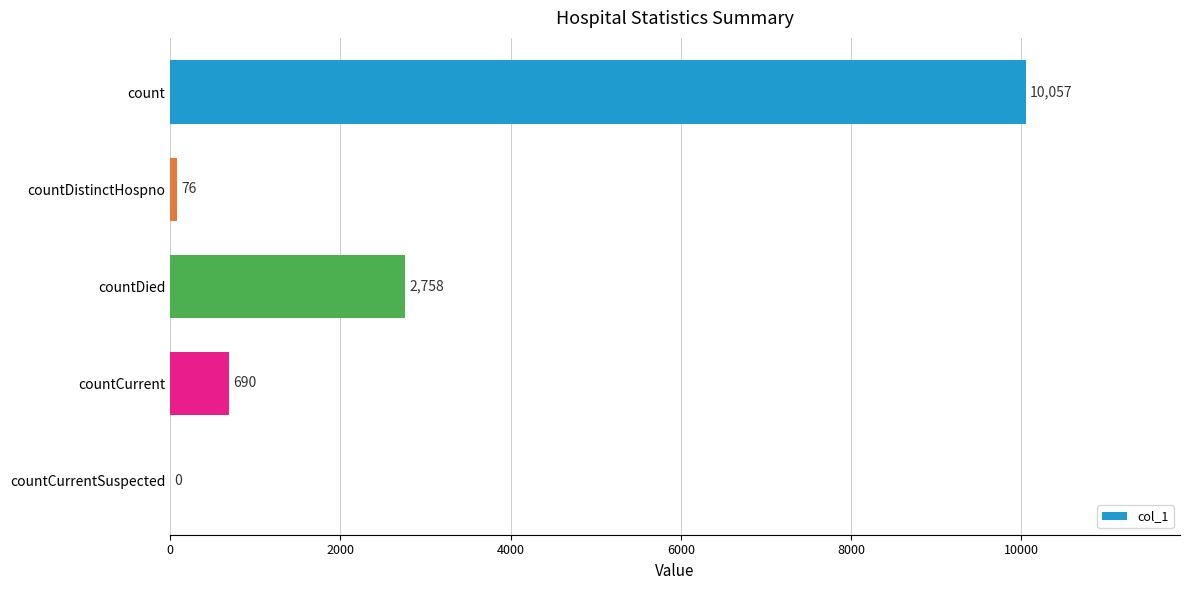

How many data points does each series have?

5